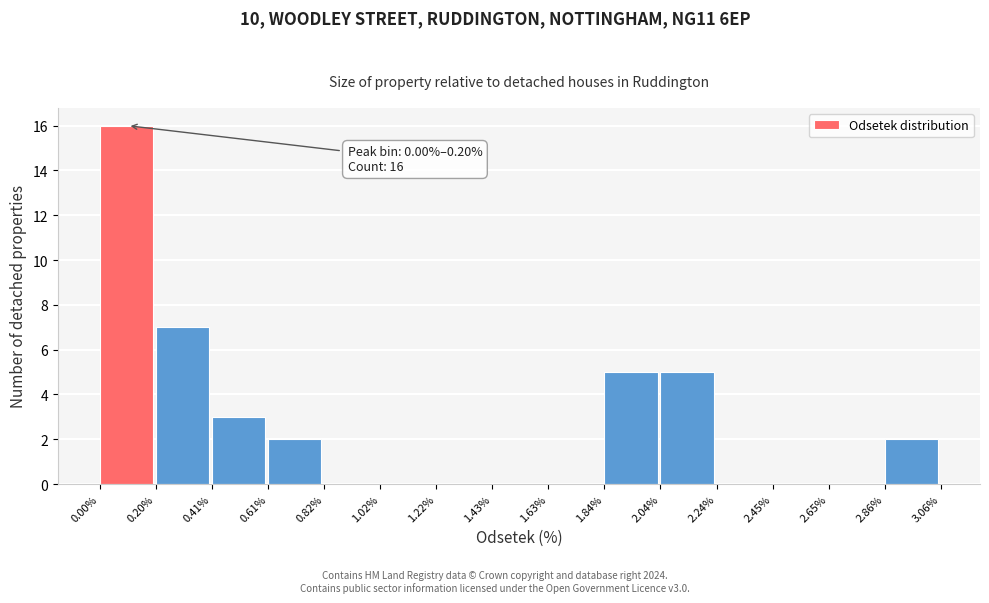

Which range on the x-axis has the tallest bar?

0.00% to 0.20%